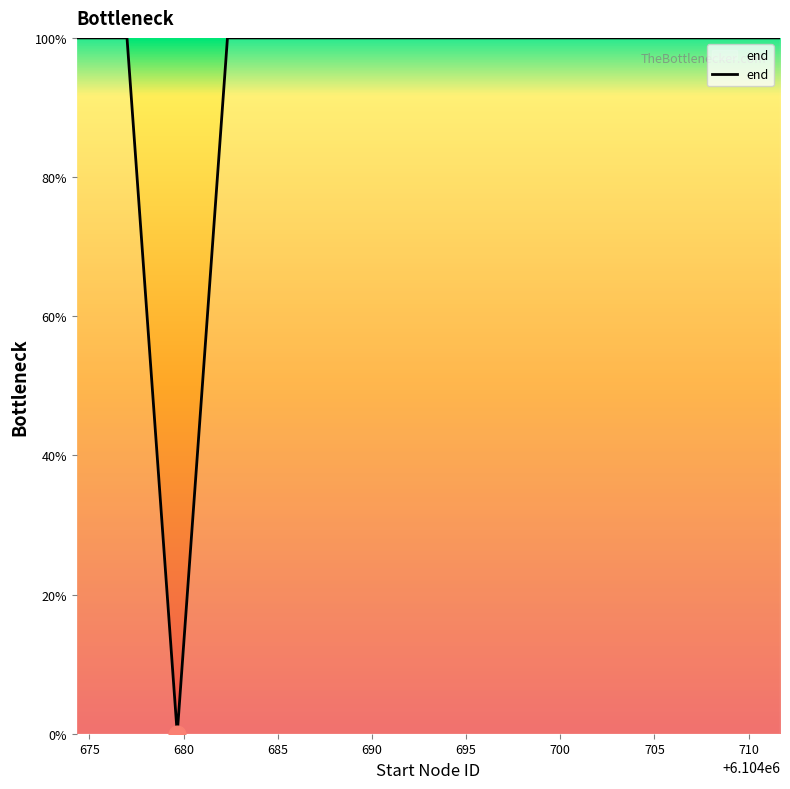

What is the maximum value shown in the chart?

100.0